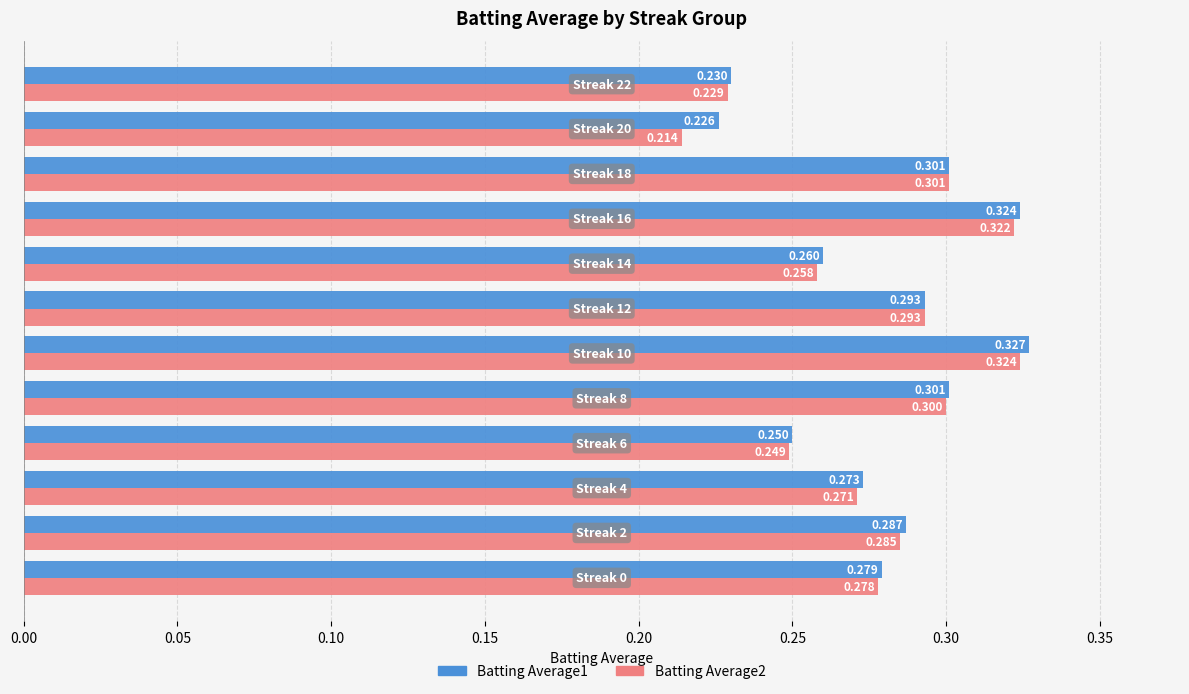

What are all the series names shown in the legend?

Batting Average1, Batting Average2